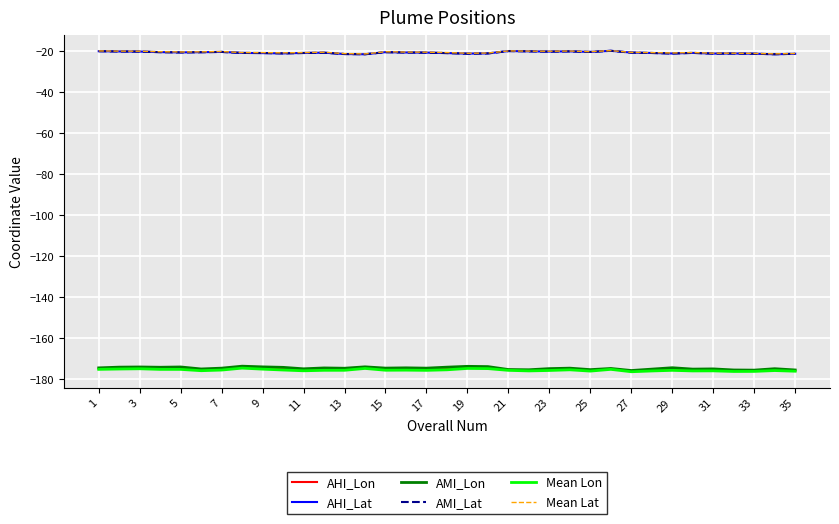

What is the smallest value displayed?

-176.4